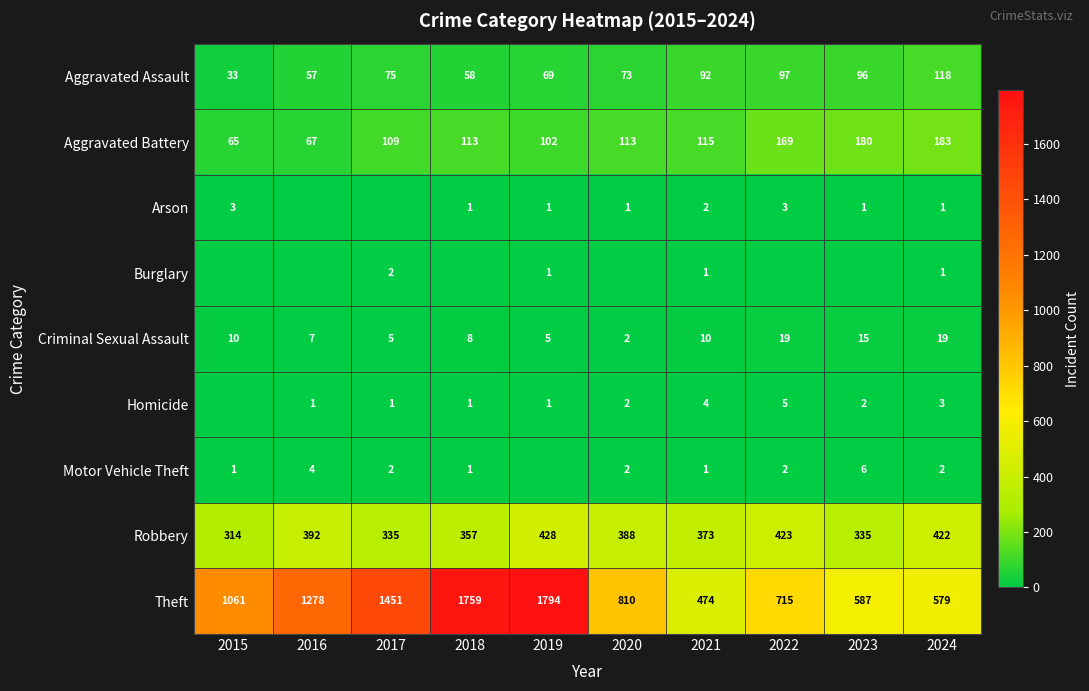

Is the value of Aggravated Battery at 2022 greater than the value of Robbery at 2015?

No